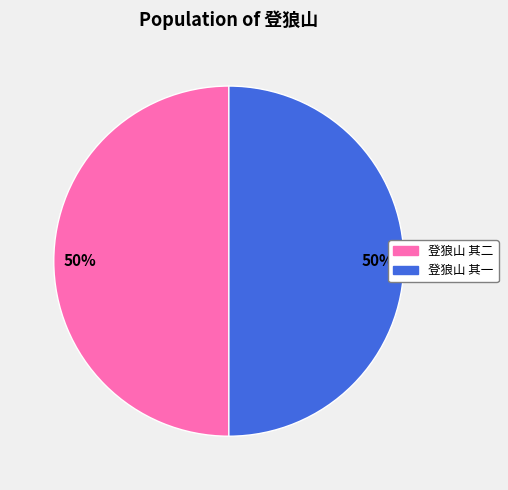

Is the sum of 登狼山 其二 and 登狼山 其一 greater than half?

Yes